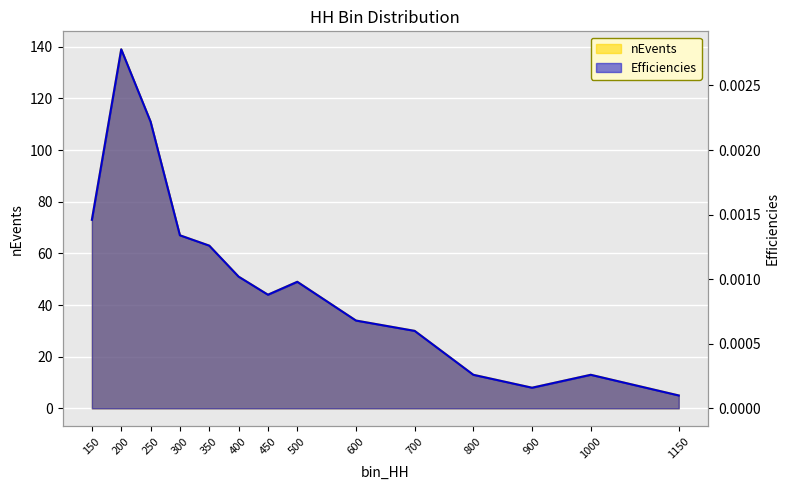

At 1000, list the series in order from largest to smallest.

nEvents, Efficiencies